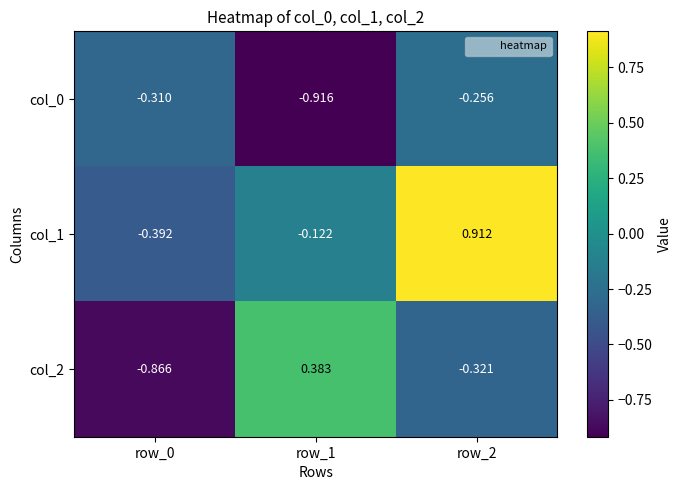

Is the value of col_1 at row_1 greater than the value of col_2 at row_1?

No